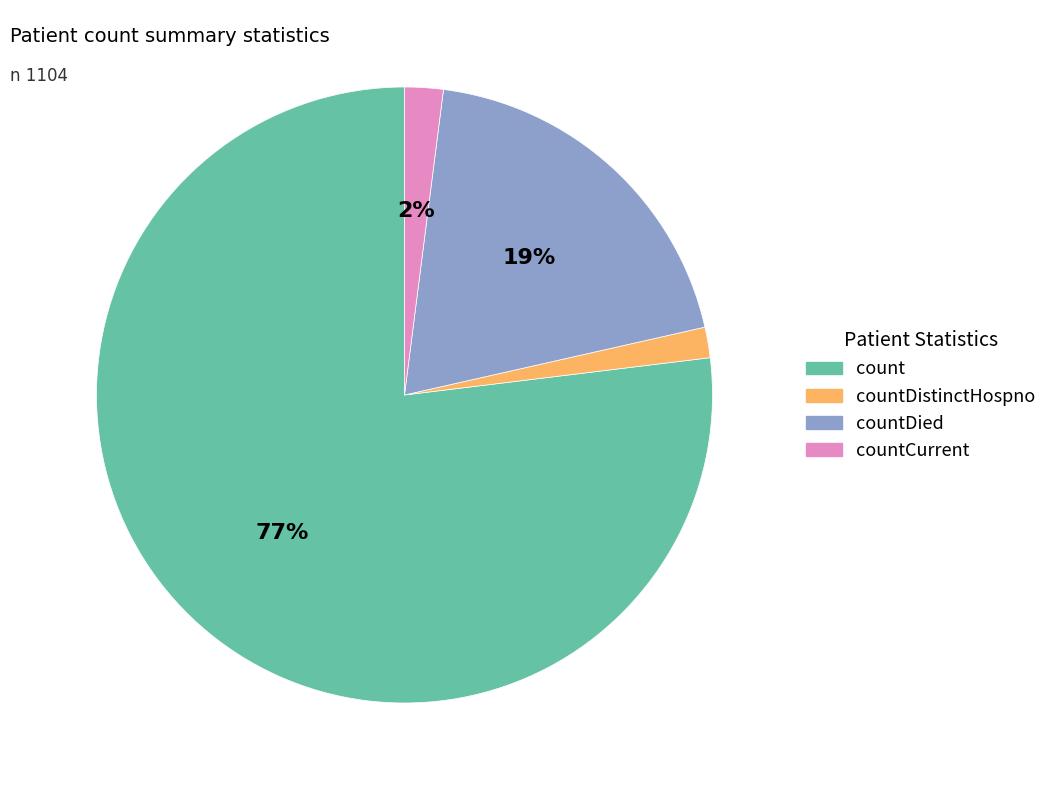

Which has a higher value, countCurrent or countDied?

countDied